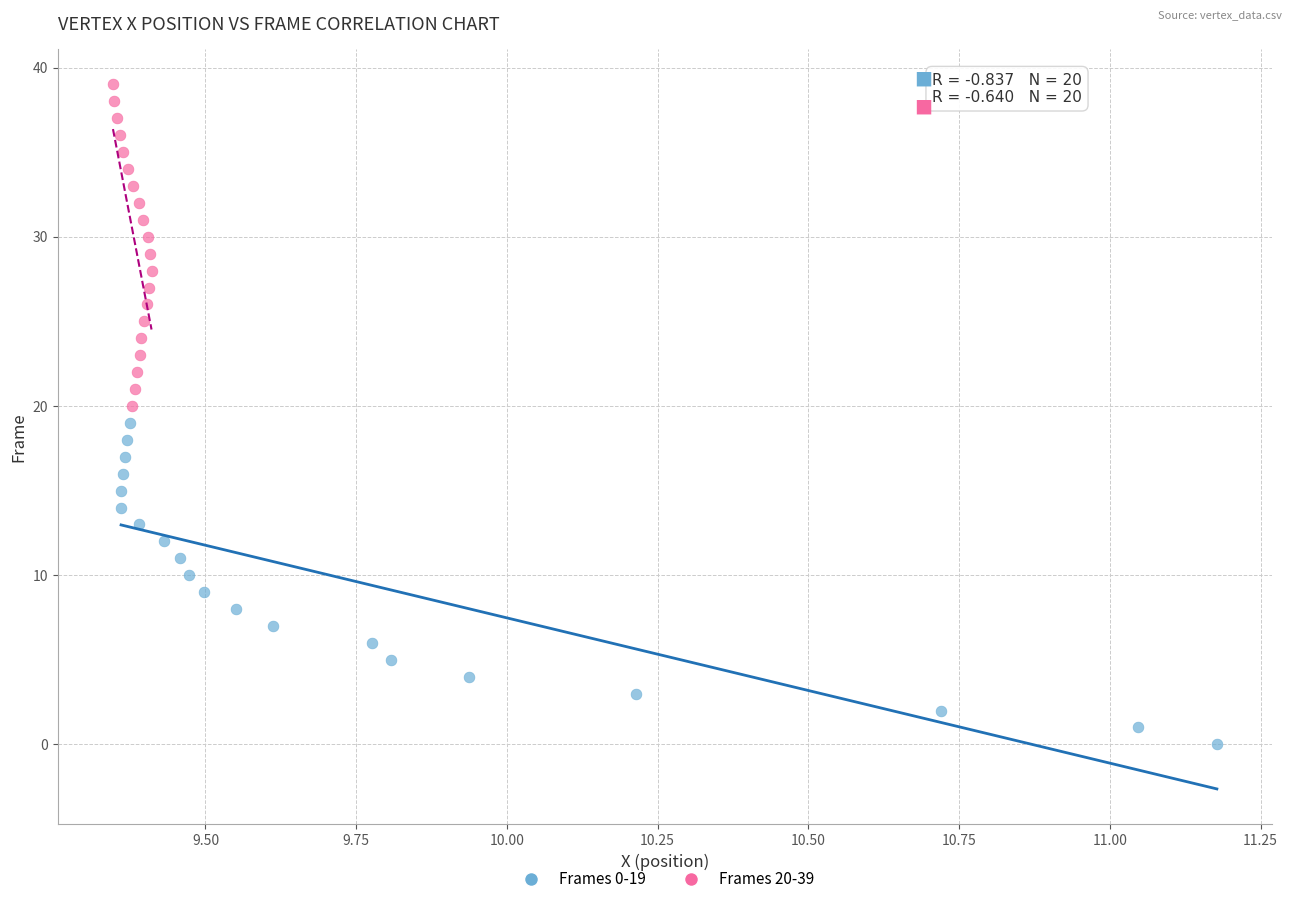

Which series contains the highest Y value?

Frames 20-39